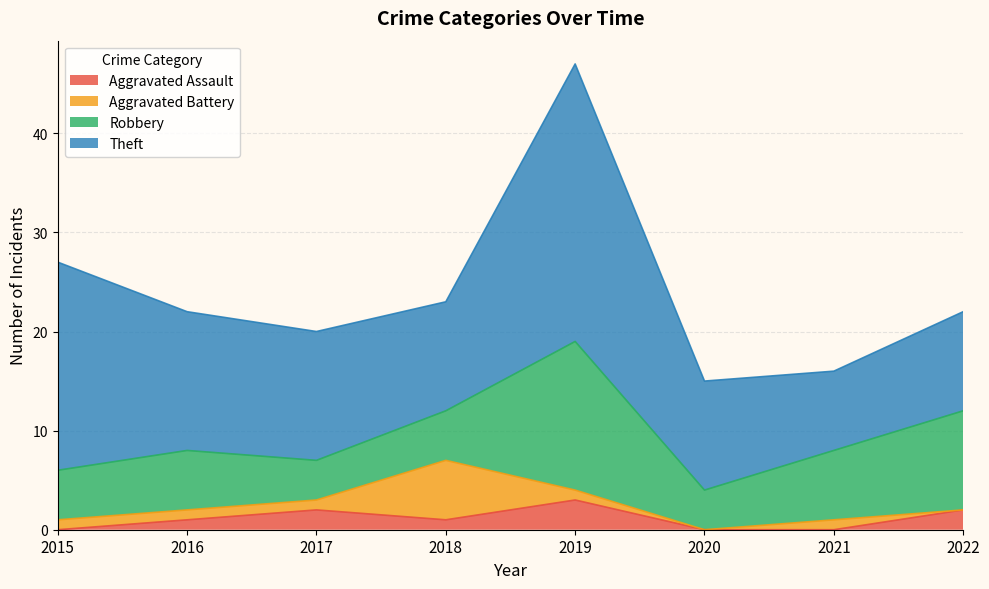

True or false: Theft and Aggravated Battery cross at least once.

False